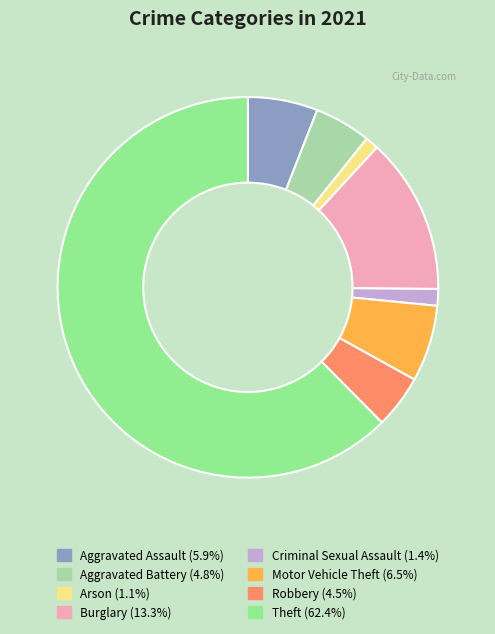

Does any single category account for the majority?

Yes